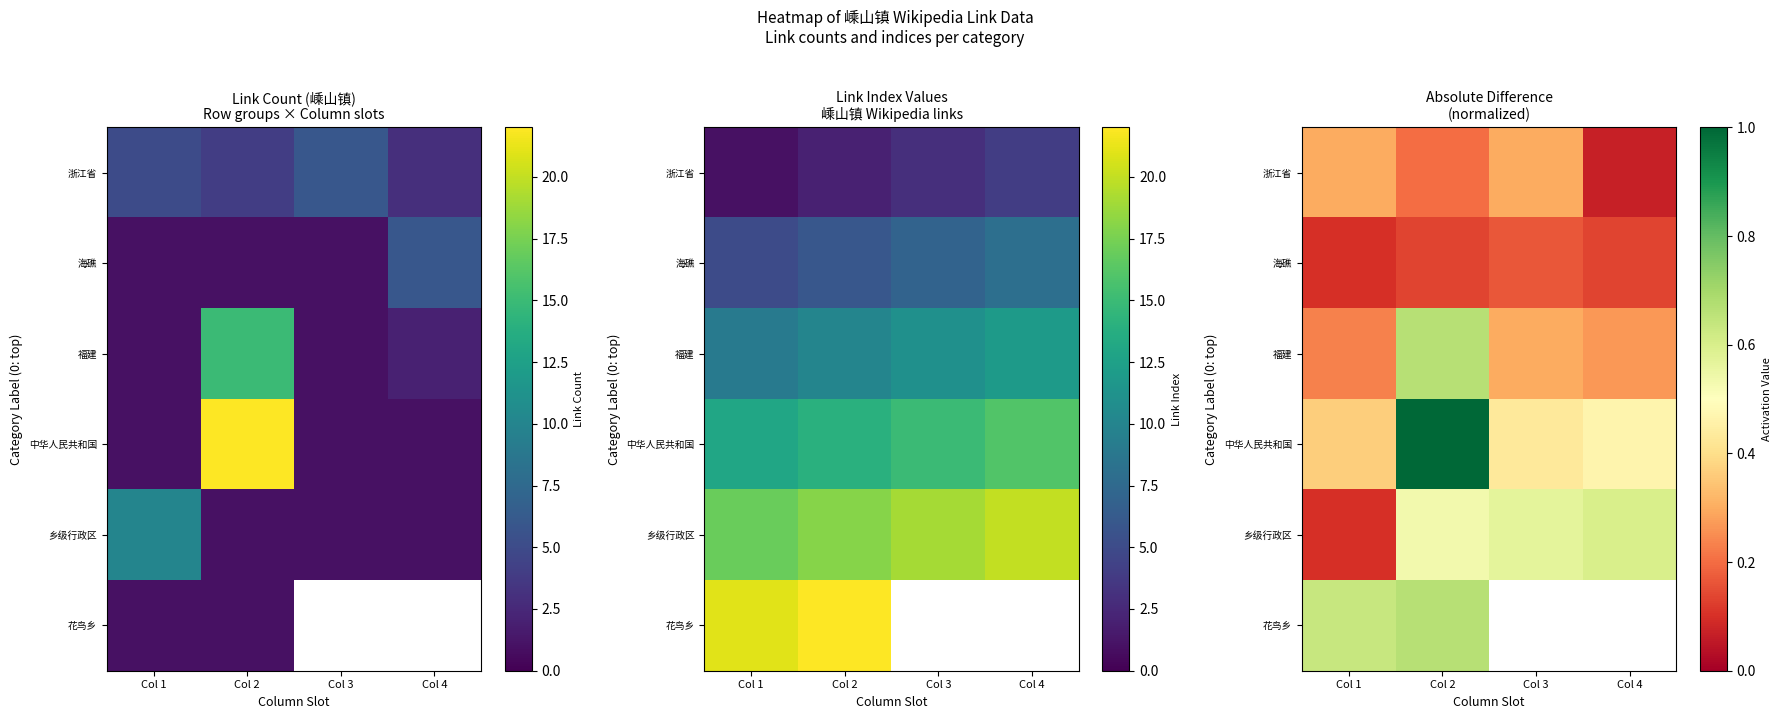

At how many categories does at least one series exceed 0?

4